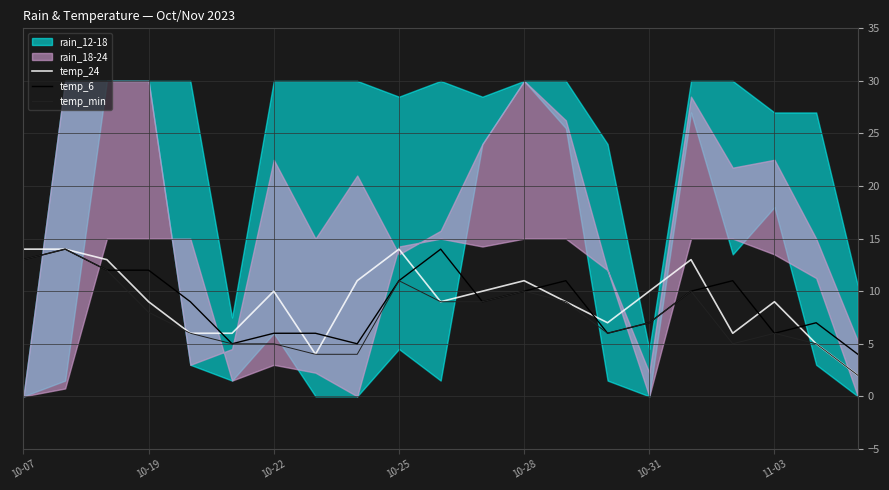

What is the maximum value for temp_24?

14